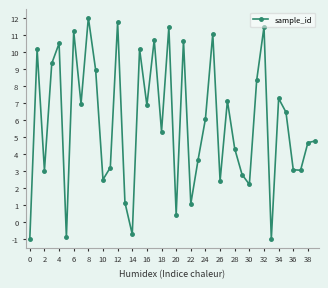

What is the value of the 39th point from the left?

4.7